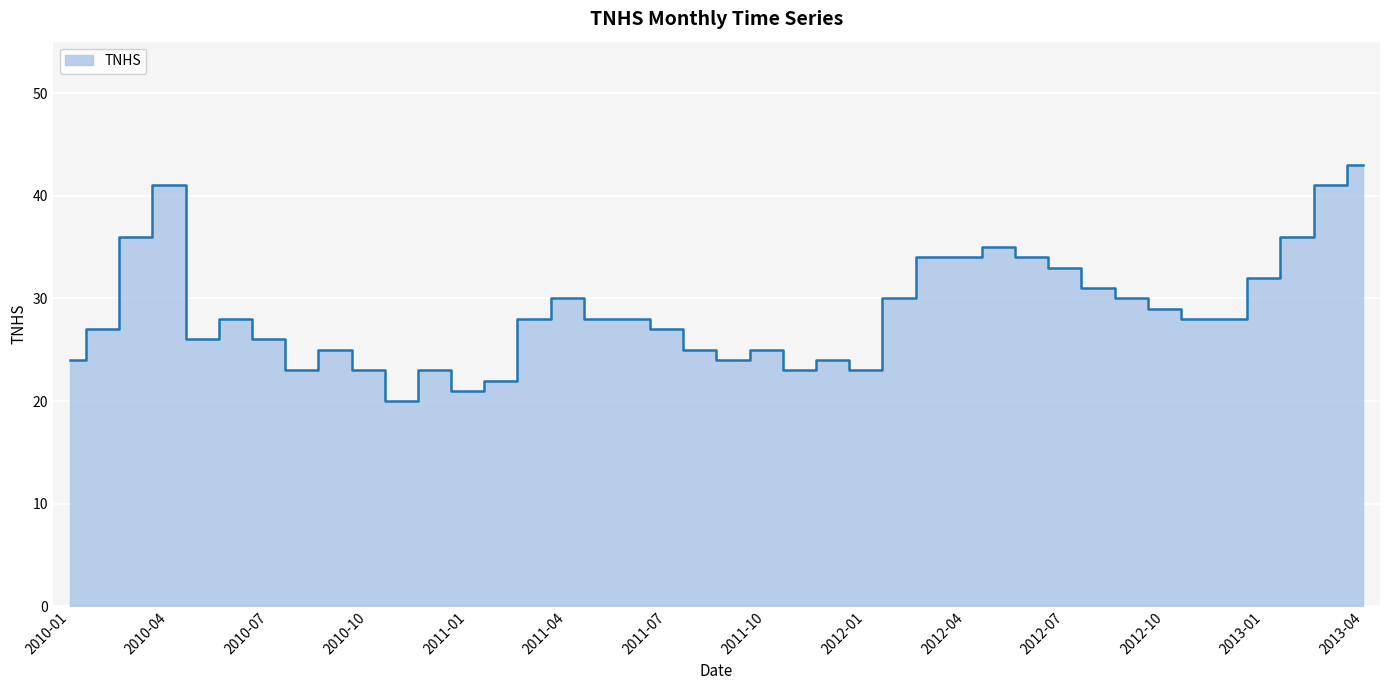

The chart shows a value of 30 at 2011-04. True or false?

True